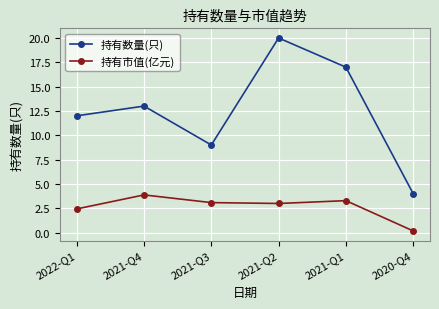

What is the spread (max minus min) of values at 2021-Q1?

13.7